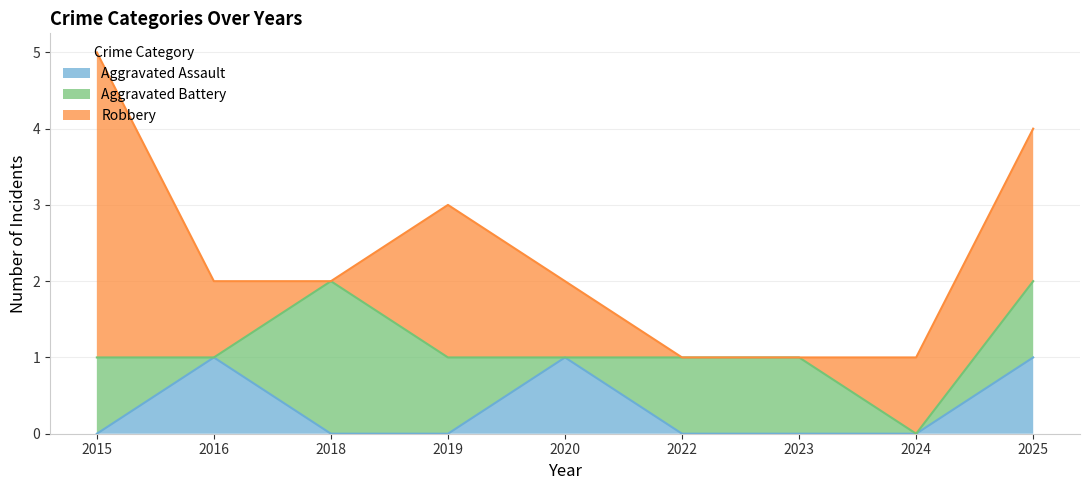

The value of Aggravated Battery at 2018 is 2. True or false?

True